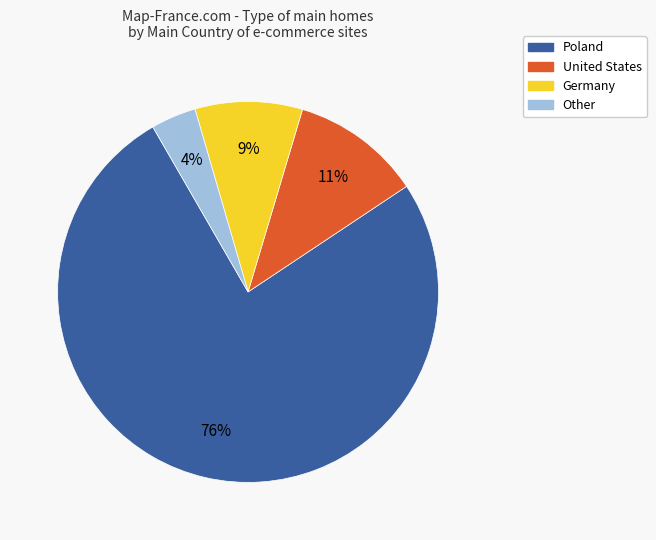

Count the number of slices in the pie.

4